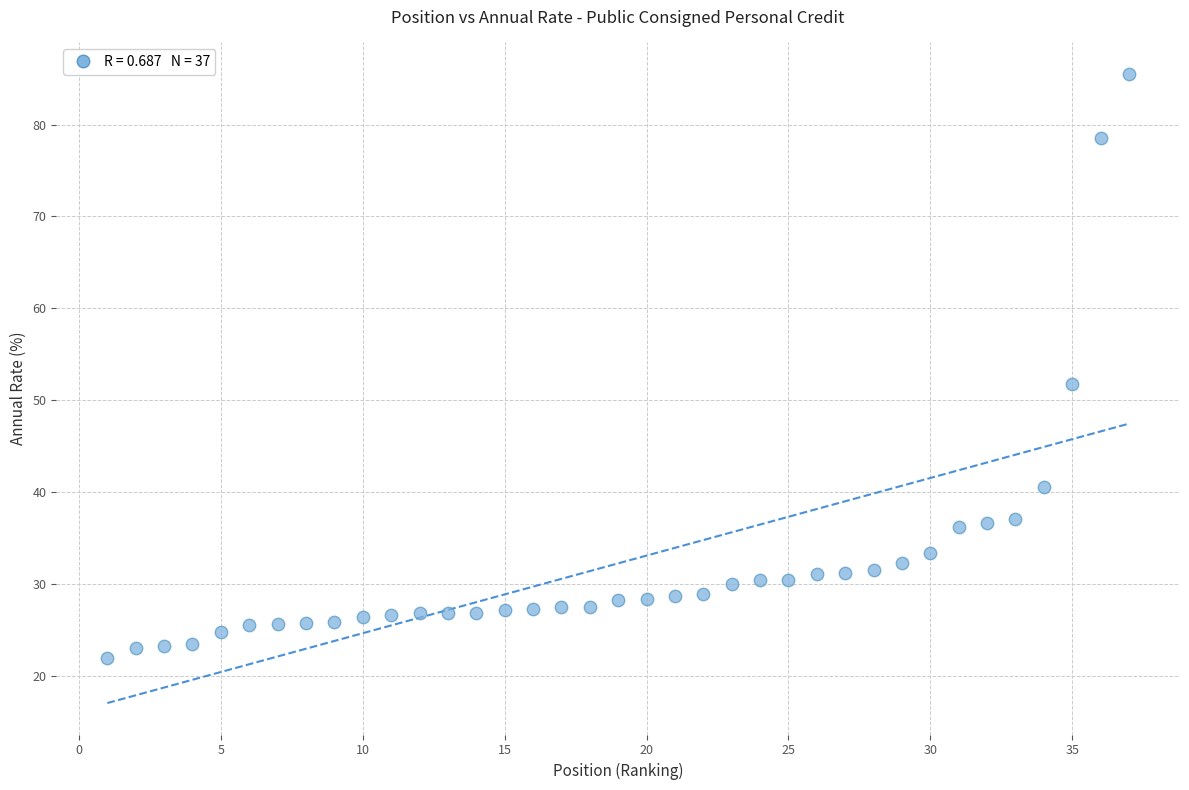

What is the range of Y values (max minus min)?

63.6